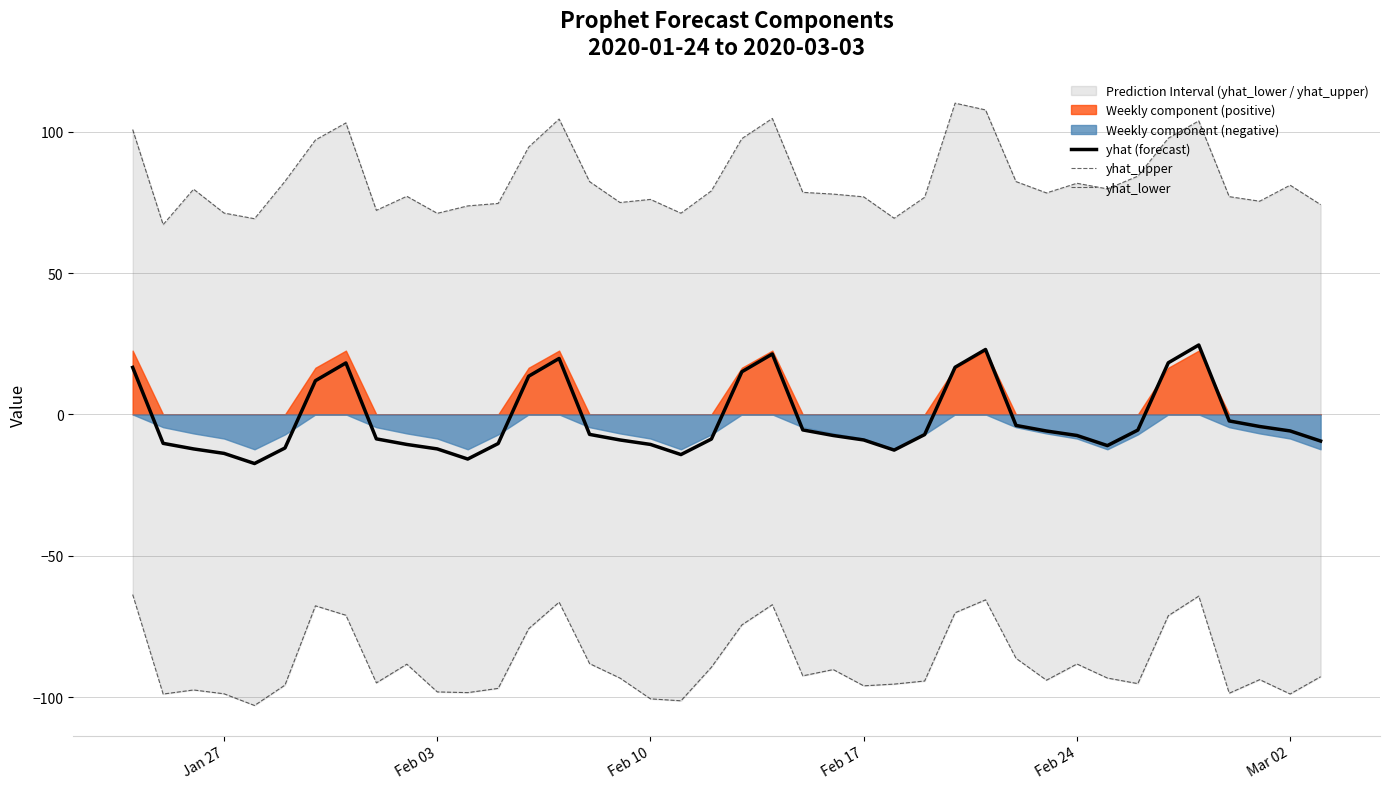

Is it true that yhat (forecast) equals -9.0 at Feb 17?

True